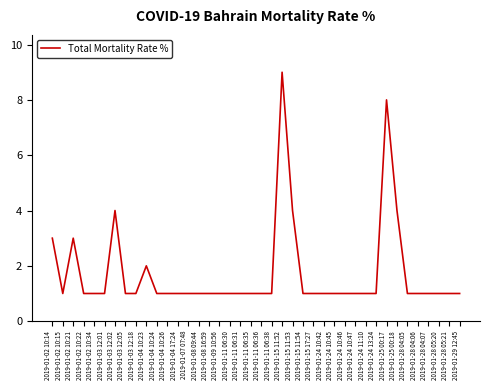

Does the chart have visible grid lines?

No